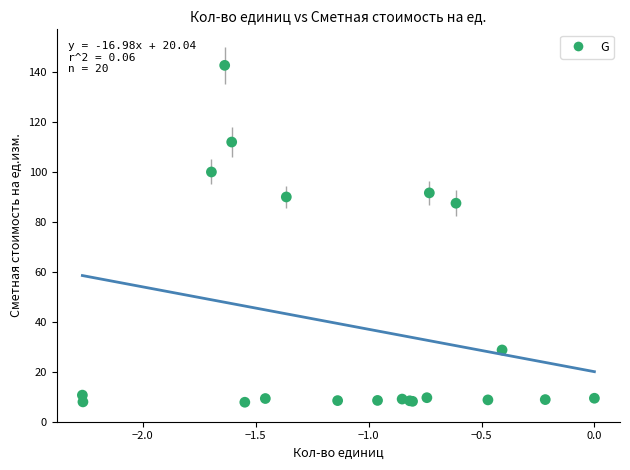

What Y value in the scatter plot is closest to 75?

87.5